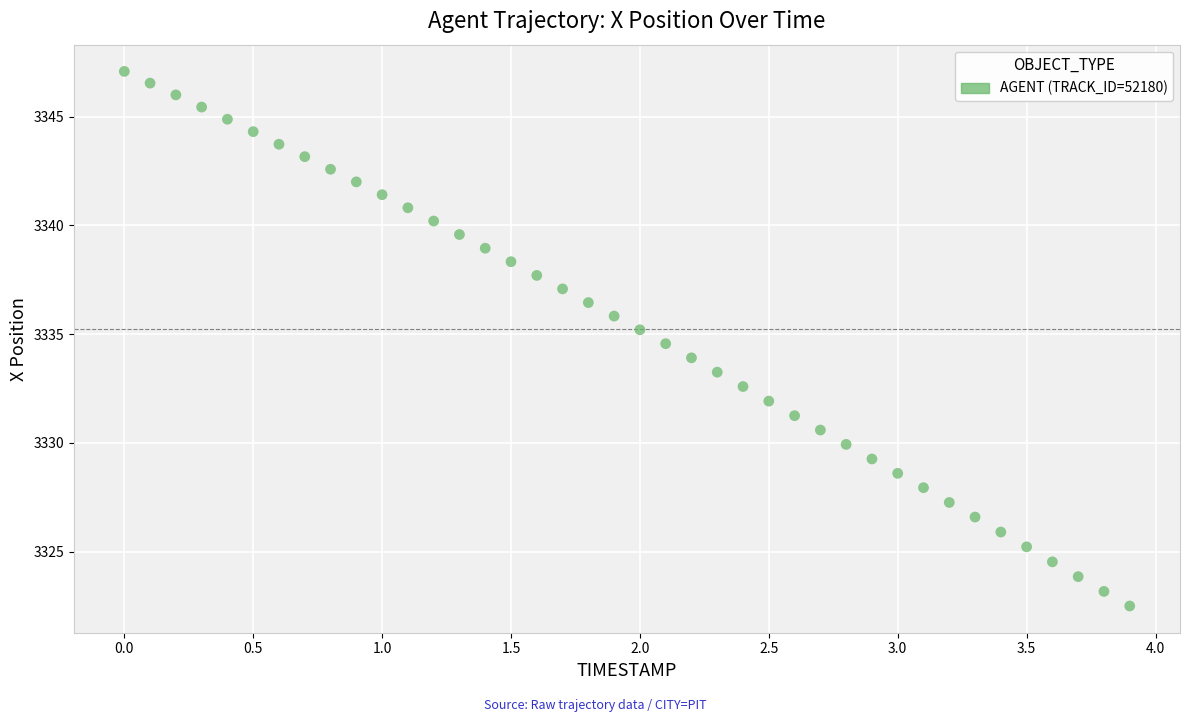

What is the range of X values (max minus min)?

3.9